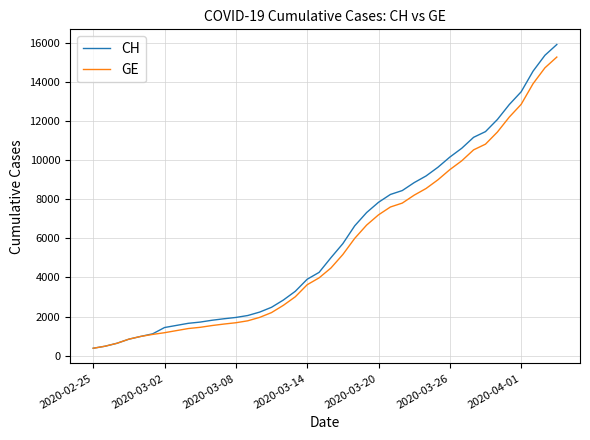

What is the highest value of the GE series?

15284